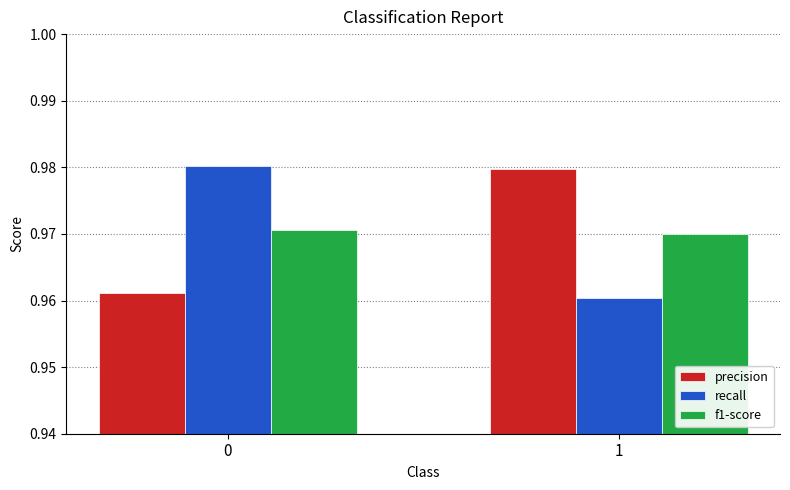

The value of precision at 0 is 1.5. True or false?

False